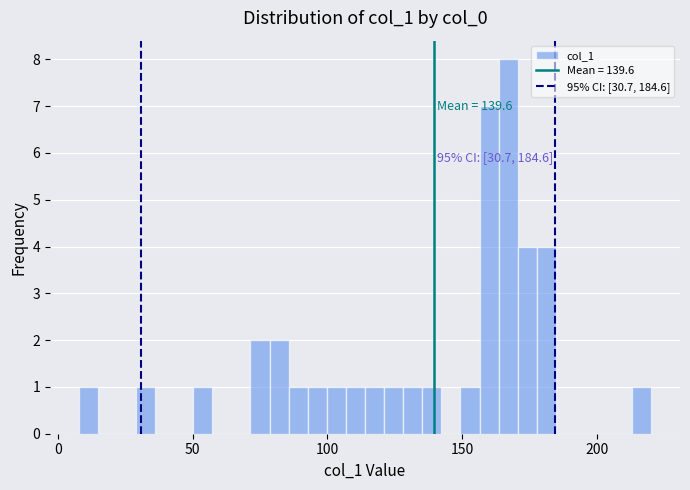

Around what value on the x-axis is the tallest bar? Give the approximate position of its centre, as read against the axis.

165